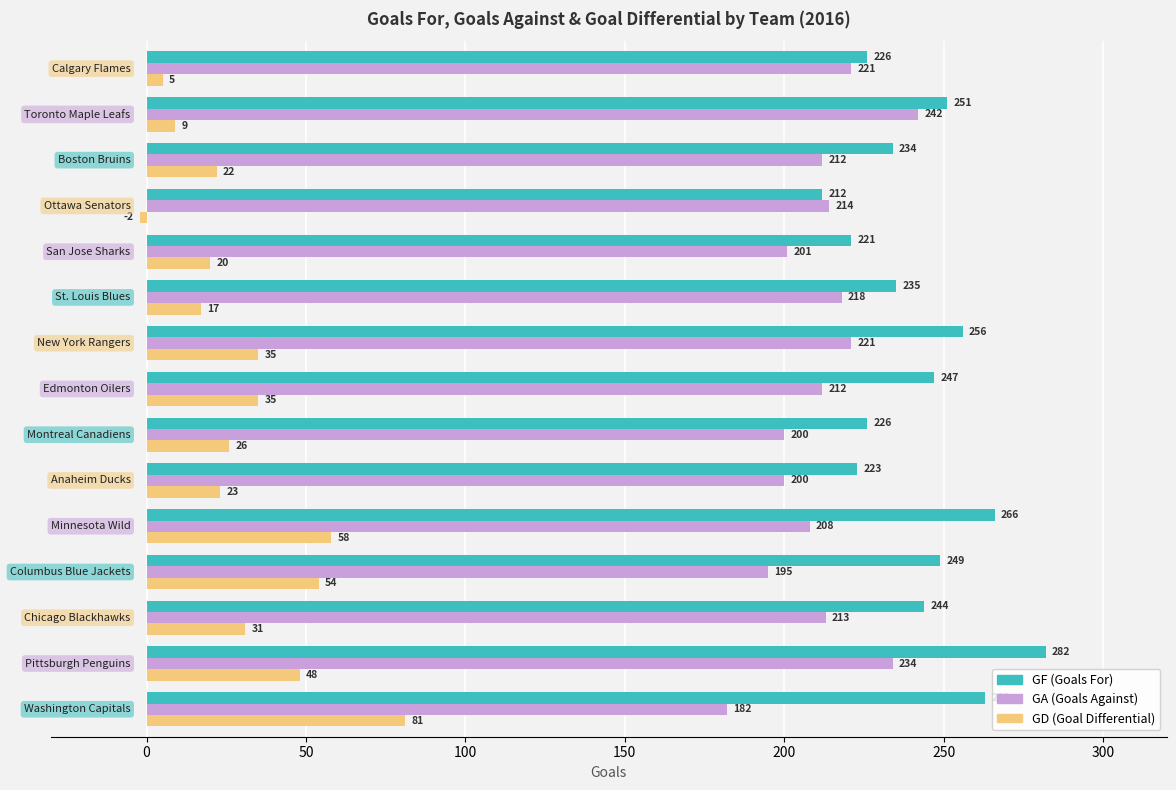

Reading right to left, extract all data points from this chart.

GF: 226	251	234	212	221	235	256	247	226	223	266	249	244	282	263
GA: 221	242	212	214	201	218	221	212	200	200	208	195	213	234	182
GD: 5	9	22	-2	20	17	35	35	26	23	58	54	31	48	81